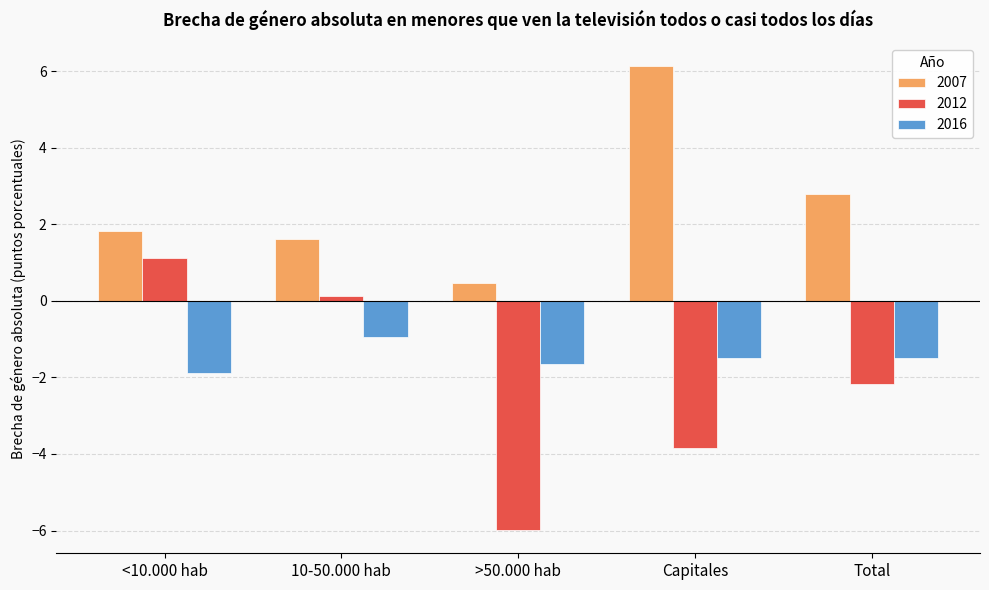

At which label does 2012 first exceed -2?

<10.000 hab